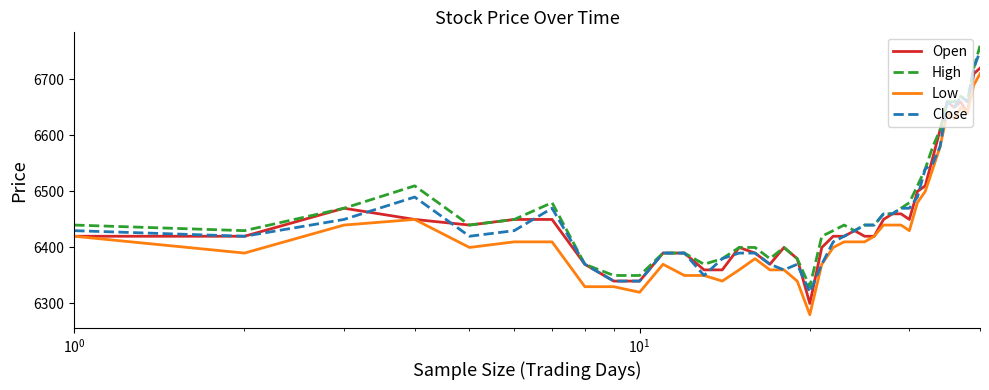

What is the average value of the Open series?

6461